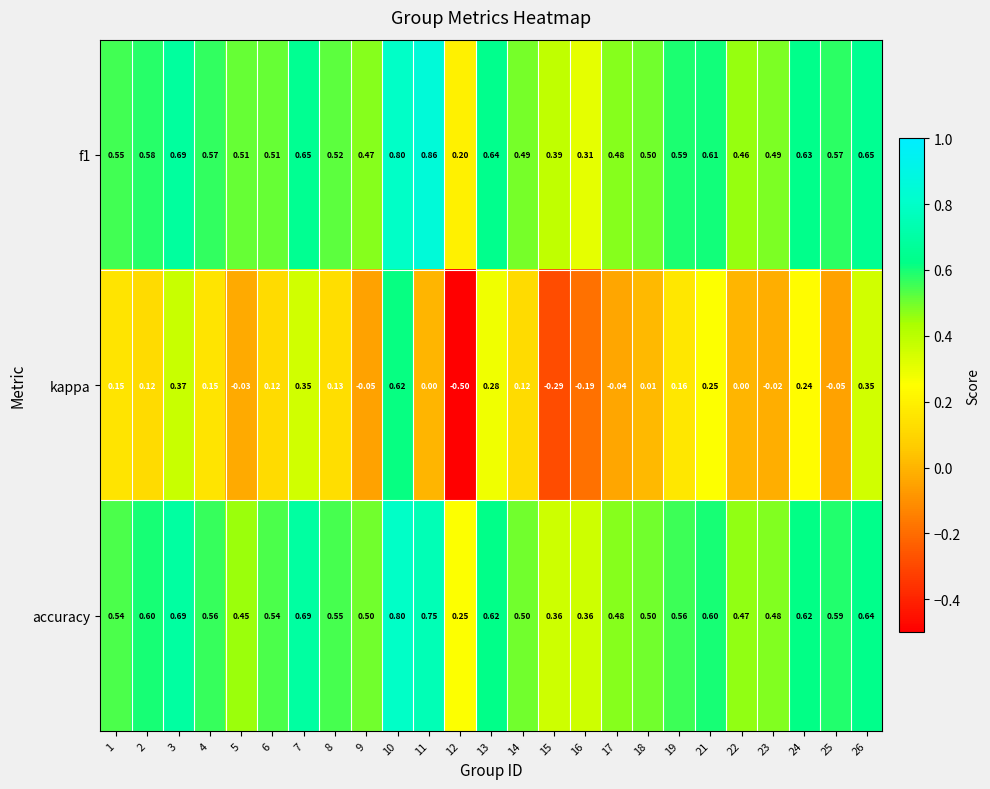

Which series has the widest spread of values?

kappa